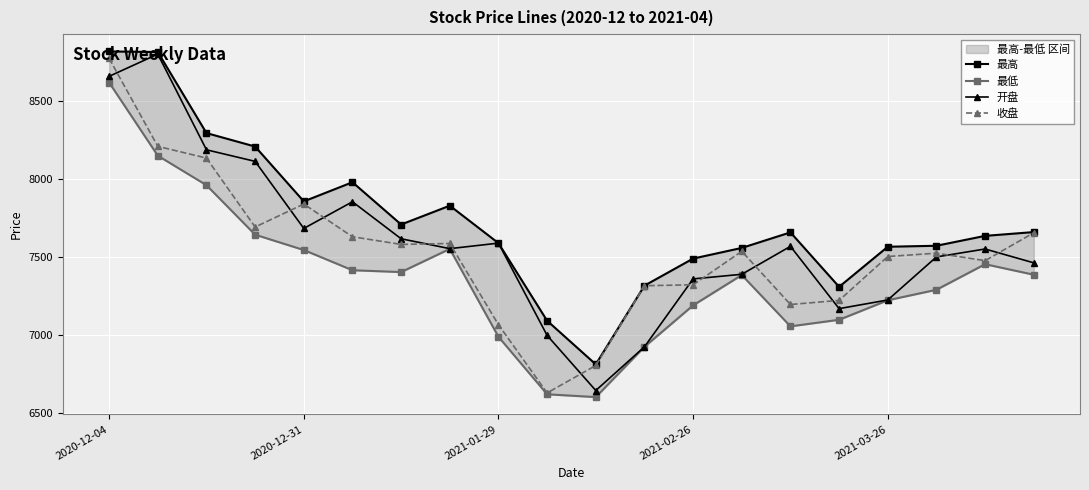

What is the spread (max minus min) of values at 17?

282.4